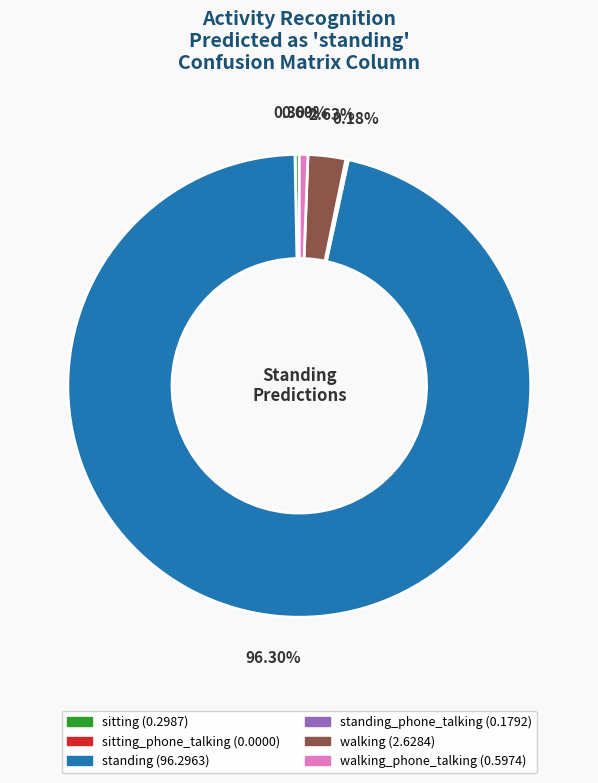

Is there any slice that represents more than half of the pie?

Yes